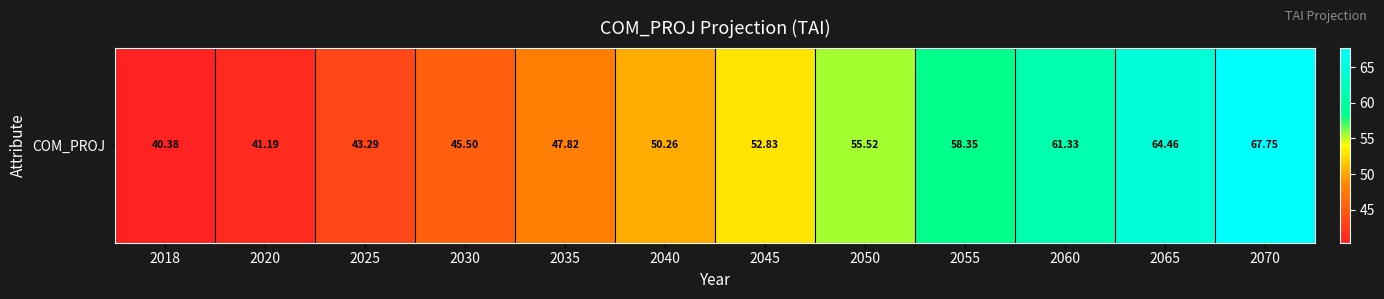

List the labels in order of value, smallest first.

2018, 2020, 2025, 2030, 2035, 2040, 2045, 2050, 2055, 2060, 2065, 2070